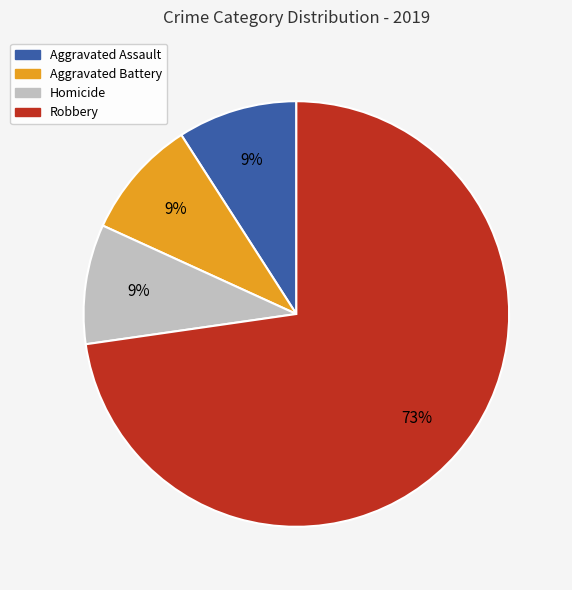

Count the number of slices in the pie.

4